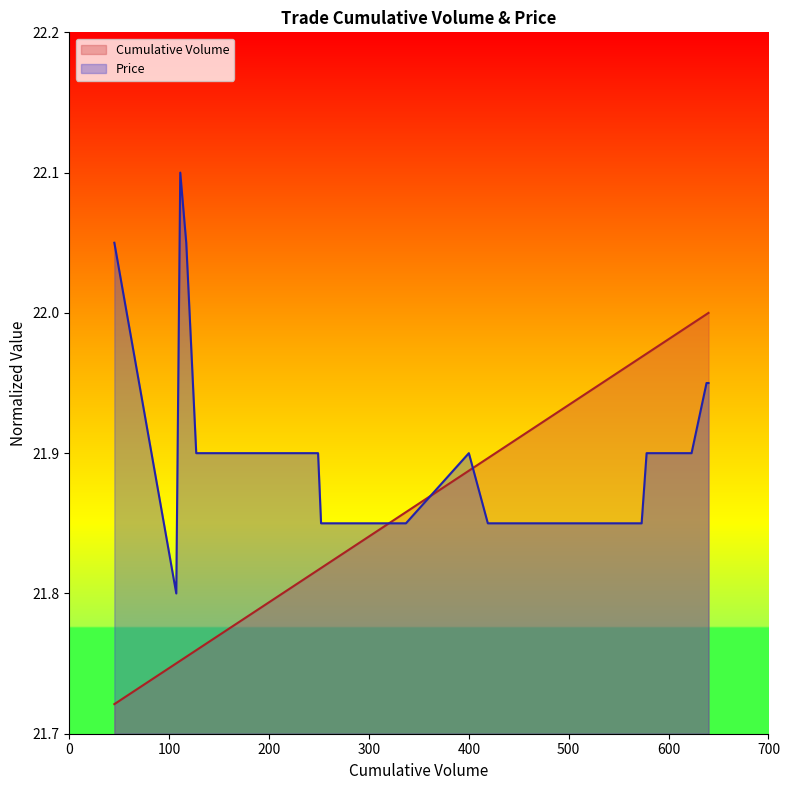

What is the smallest value displayed?

21.7